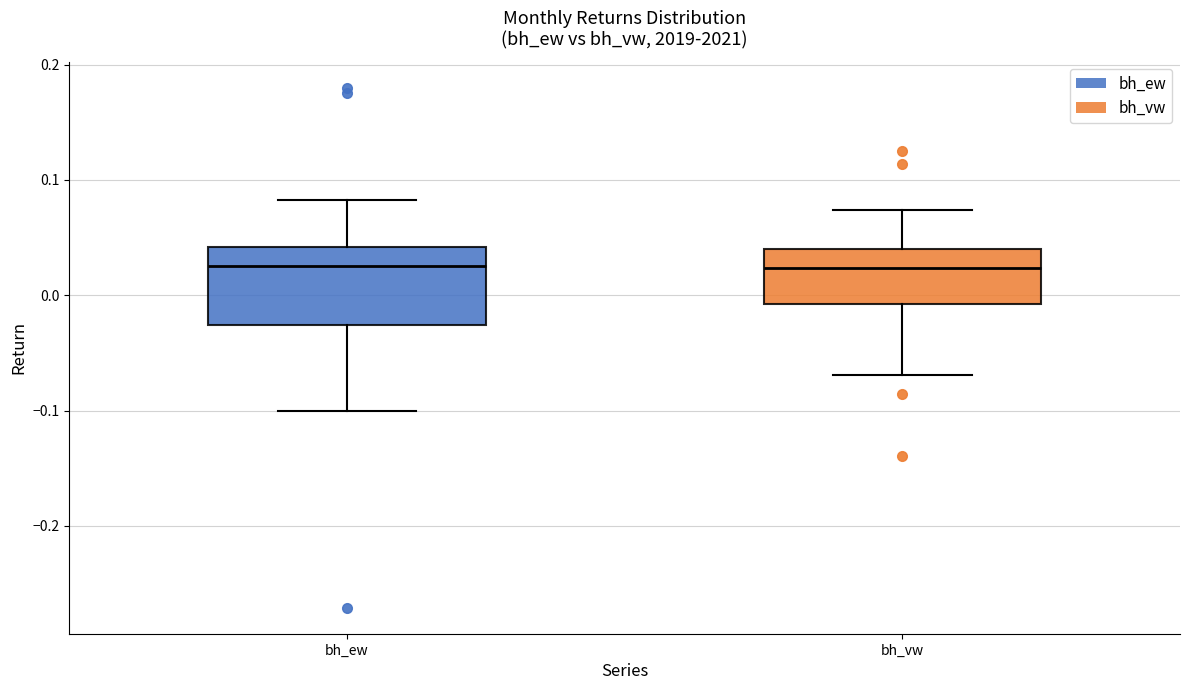

Where does the lower whisker of the box for bh_ew end on the y-axis? The values are not printed on the chart, so give them approximately, as read against the axis.

-0.10